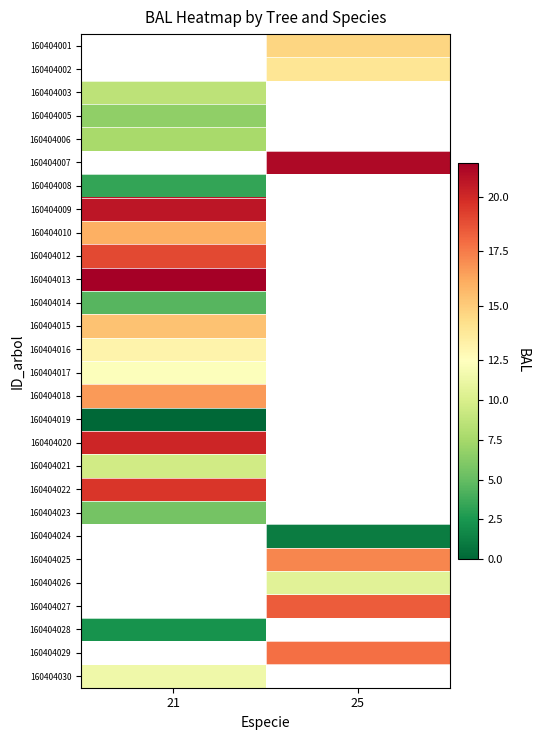

How many values in 160404024 are above zero?

1